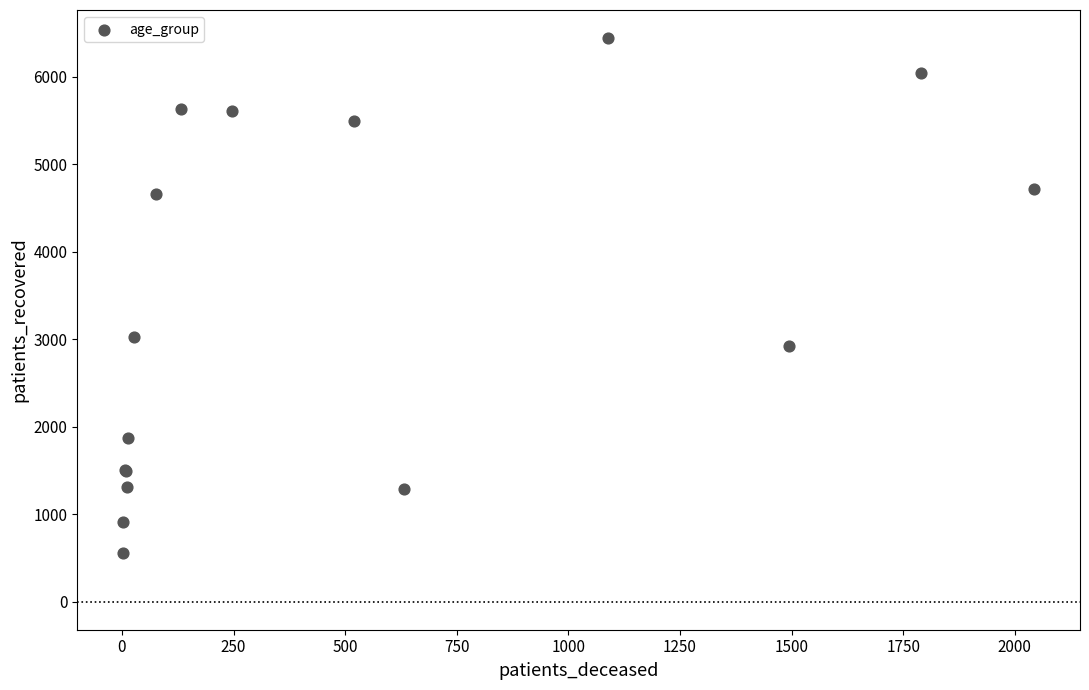

What Y value in the scatter plot is closest to 3495?

3029